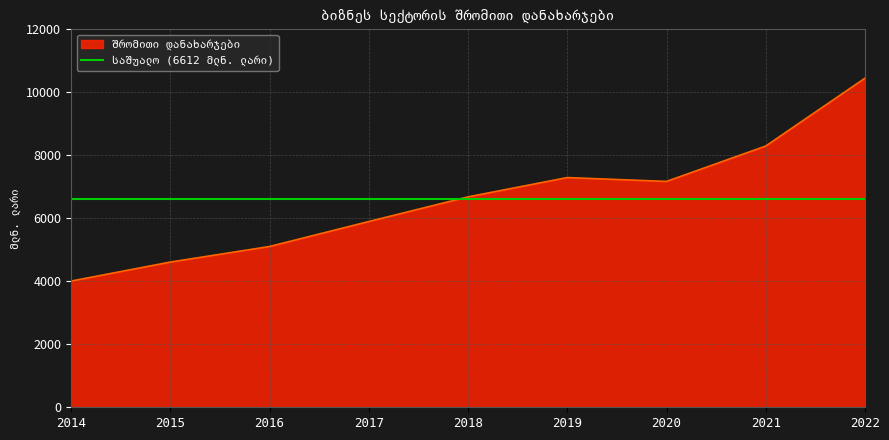

List the labels in order of value, smallest first.

2014, 2015, 2016, 2017, 2018, 2020, 2019, 2021, 2022